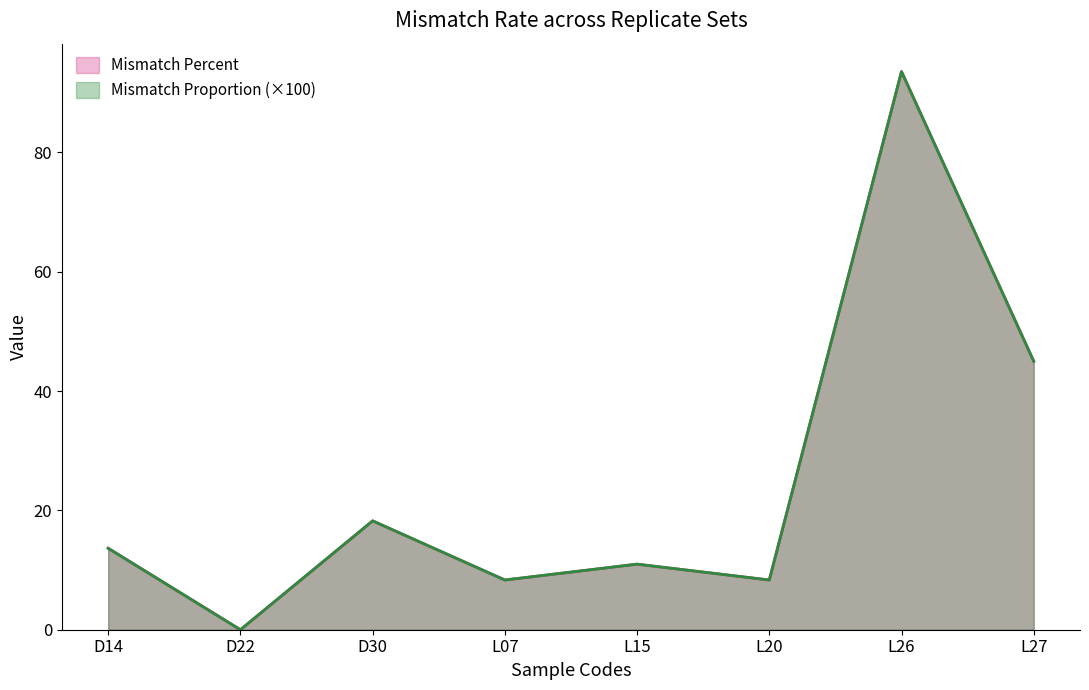

What is the sum of all Mismatch Percent values?

198.1